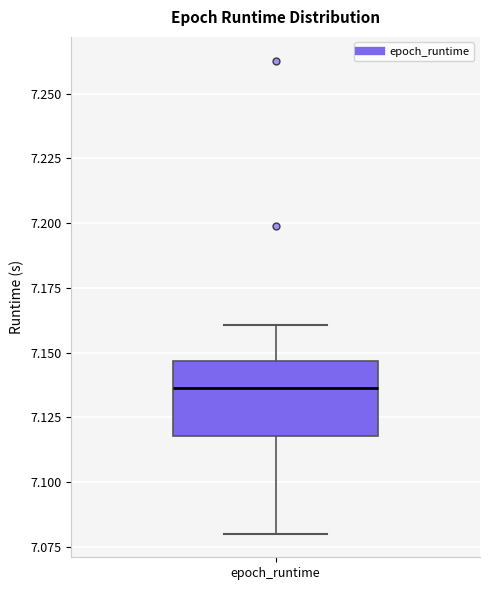

Where is the upper edge of the box for epoch_runtime on the y-axis? The values are not printed on the chart, so give them approximately, as read against the axis.

7.145